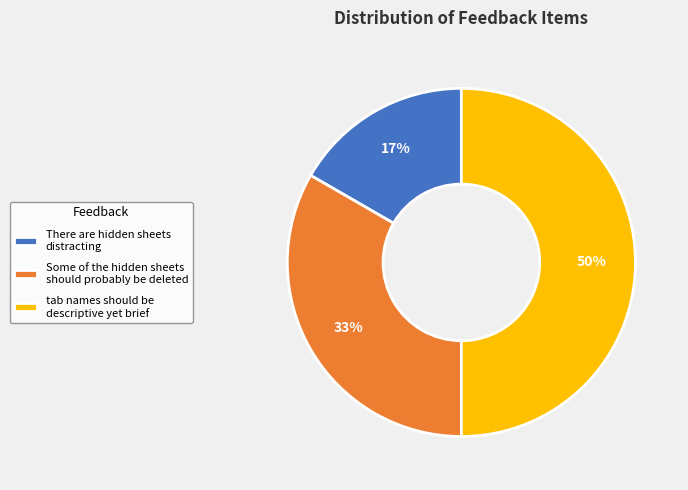

To the nearest percent, what percentage of the pie is tab names should be descriptive yet brief?

50%